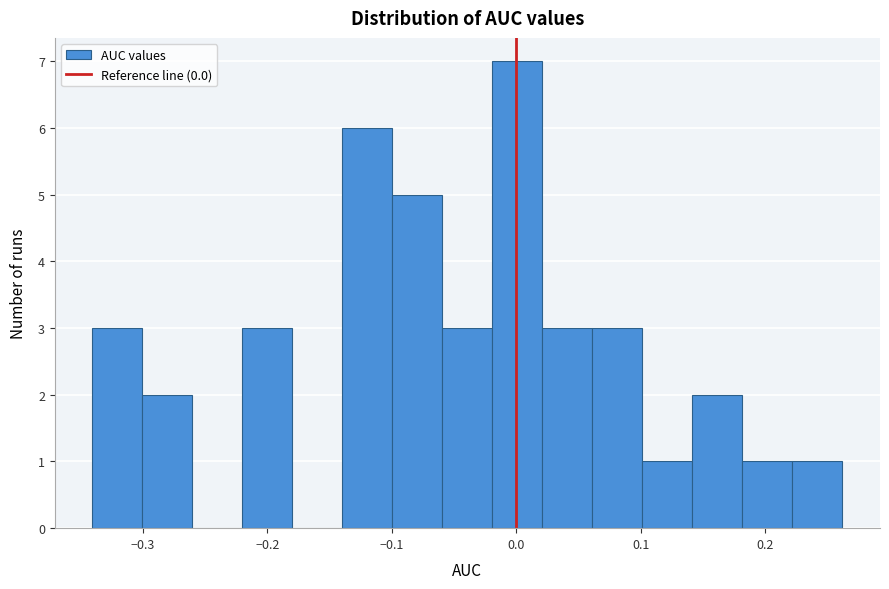

Reading left to right, list every bar in this chart as the range it spans on the x-axis followed by its height. Neither the bar edges nor the heights are printed on the chart, so give them approximately, as read against the axes.

-0.34 to -0.30: 3
-0.30 to -0.26: 2
-0.26 to -0.22: 0
-0.22 to -0.18: 3
-0.18 to -0.14: 0
-0.14 to -0.10: 6
-0.10 to -0.06: 5
-0.06 to -0.02: 3
-0.02 to 0.02: 7
0.02 to 0.06: 3
0.06 to 0.10: 3
0.10 to 0.14: 1
0.14 to 0.18: 2
0.18 to 0.22: 1
0.22 to 0.26: 1